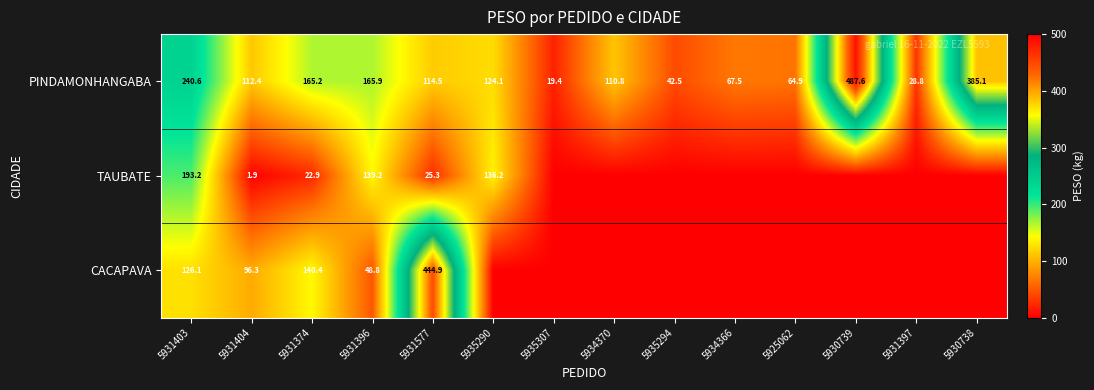

Is the value of PINDAMONHANGABA at 5934370 greater than the value of CACAPAVA at 5931404?

Yes